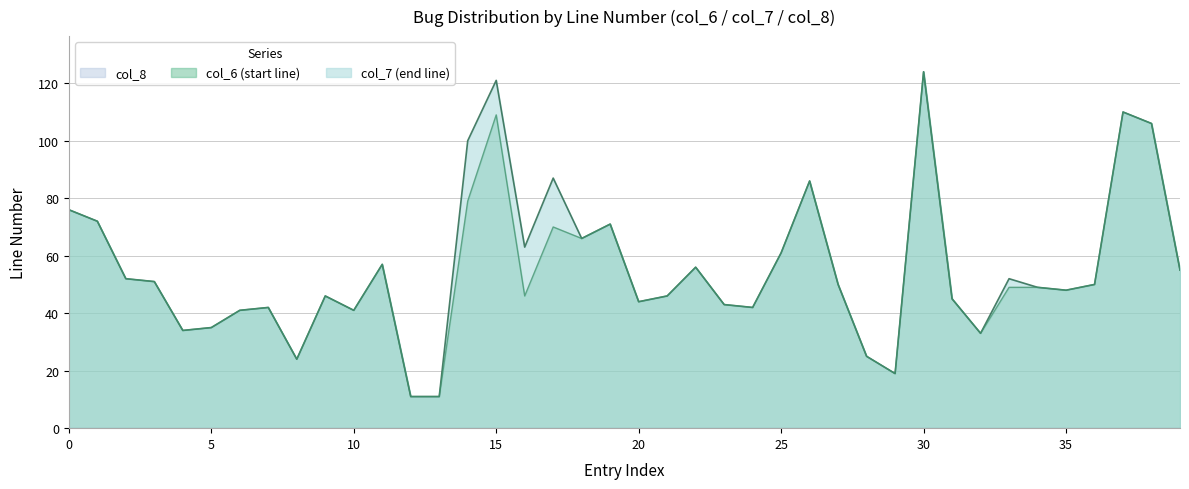

Which label corresponds to the smallest value in the chart?

12